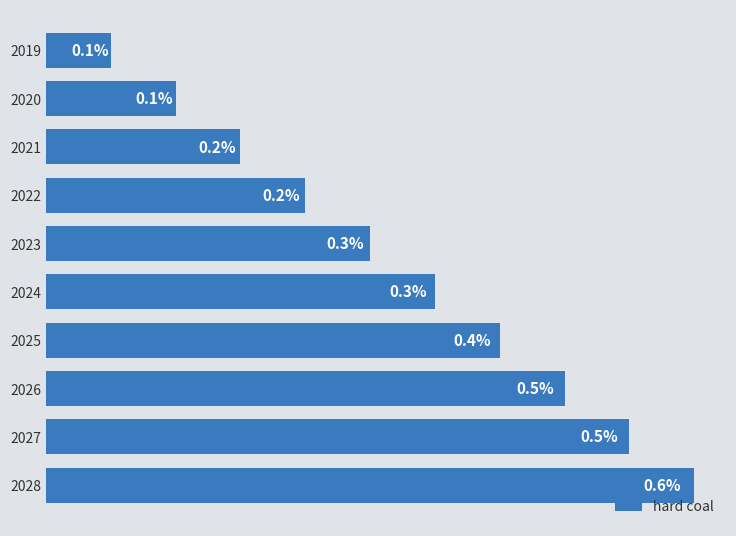

Rank the categories by value from lowest to highest.

0, 1, 2, 3, 4, 5, 6, 7, 8, 9